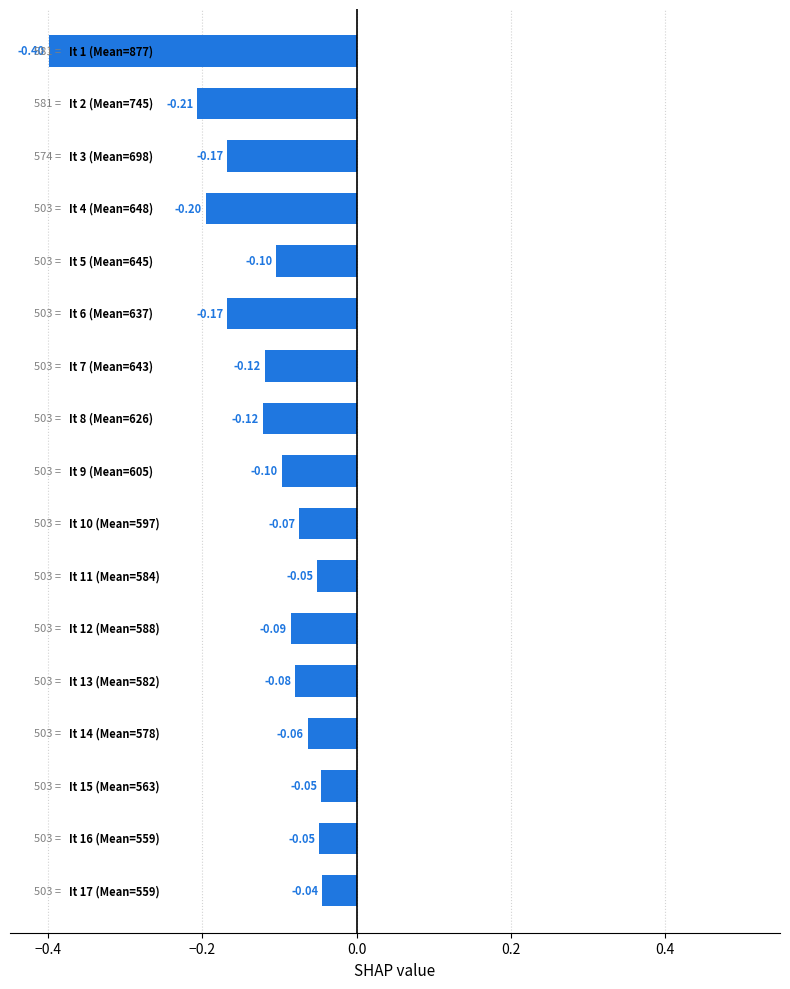

What is the difference between the maximum and minimum values?

0.4